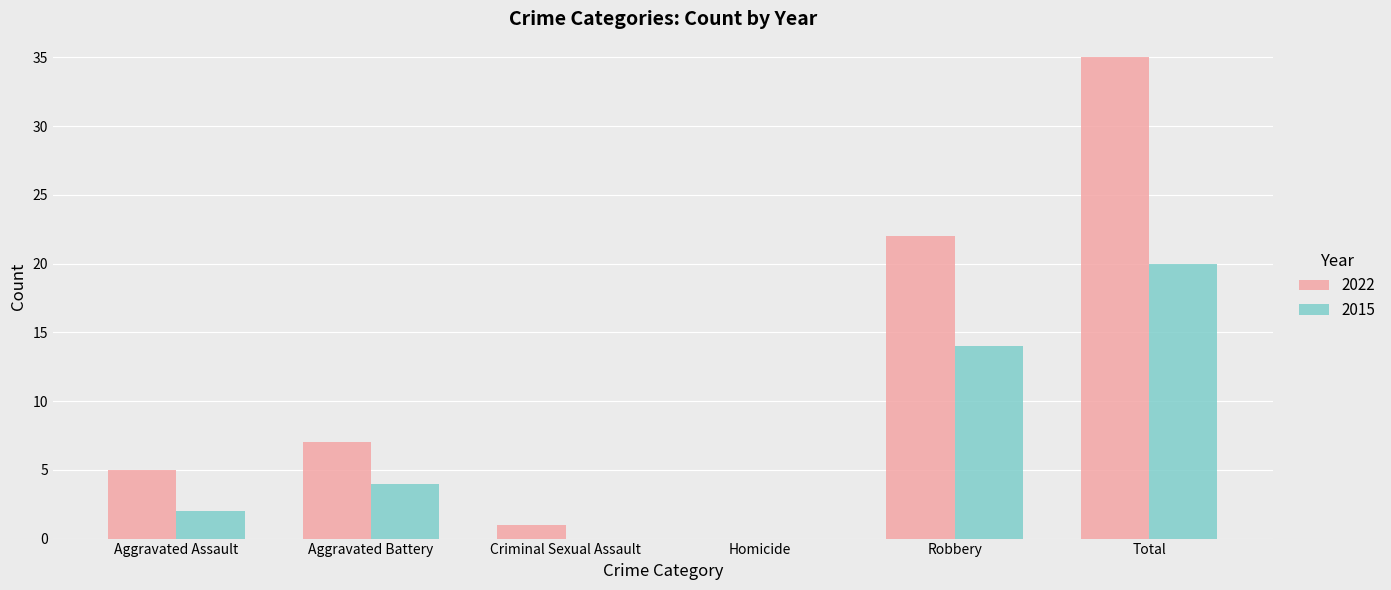

How many data points does each series have?

6